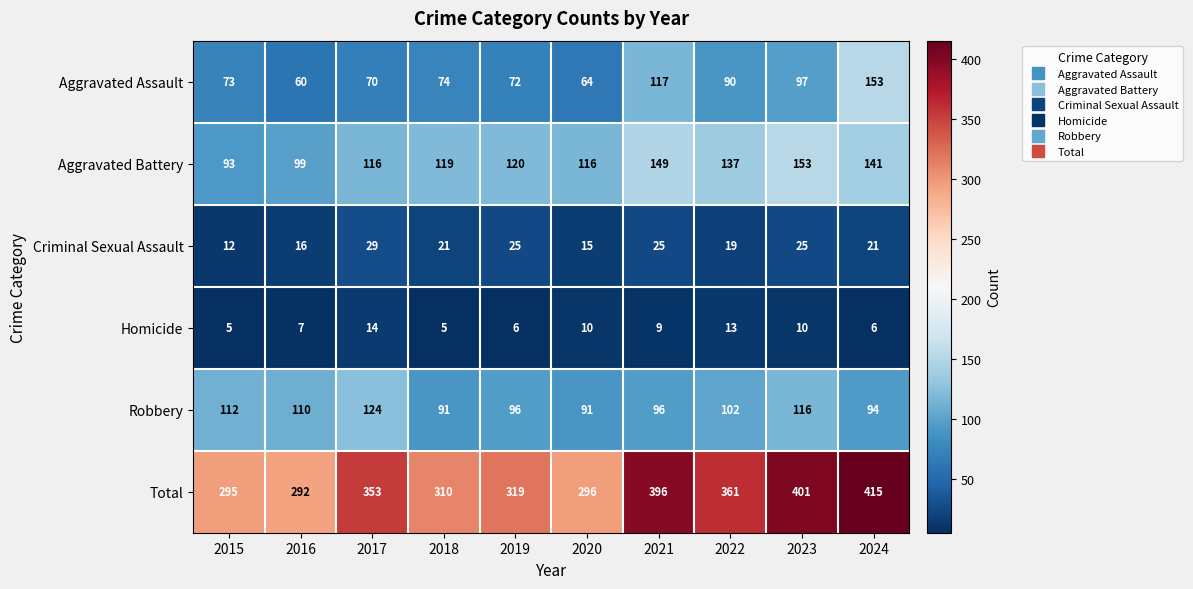

How many data points does each series have?

10